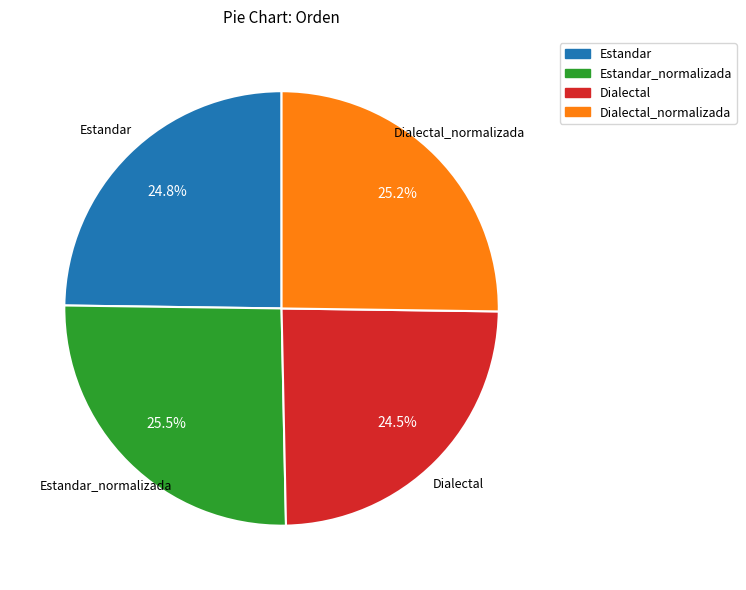

Is there a majority slice in this chart?

No